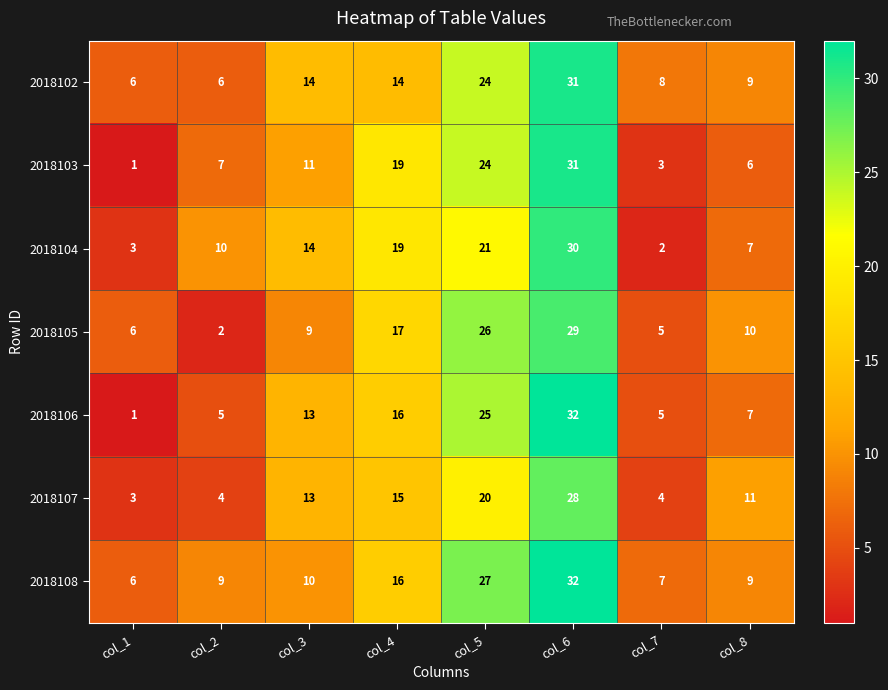

At how many categories does at least one series exceed 24?

2